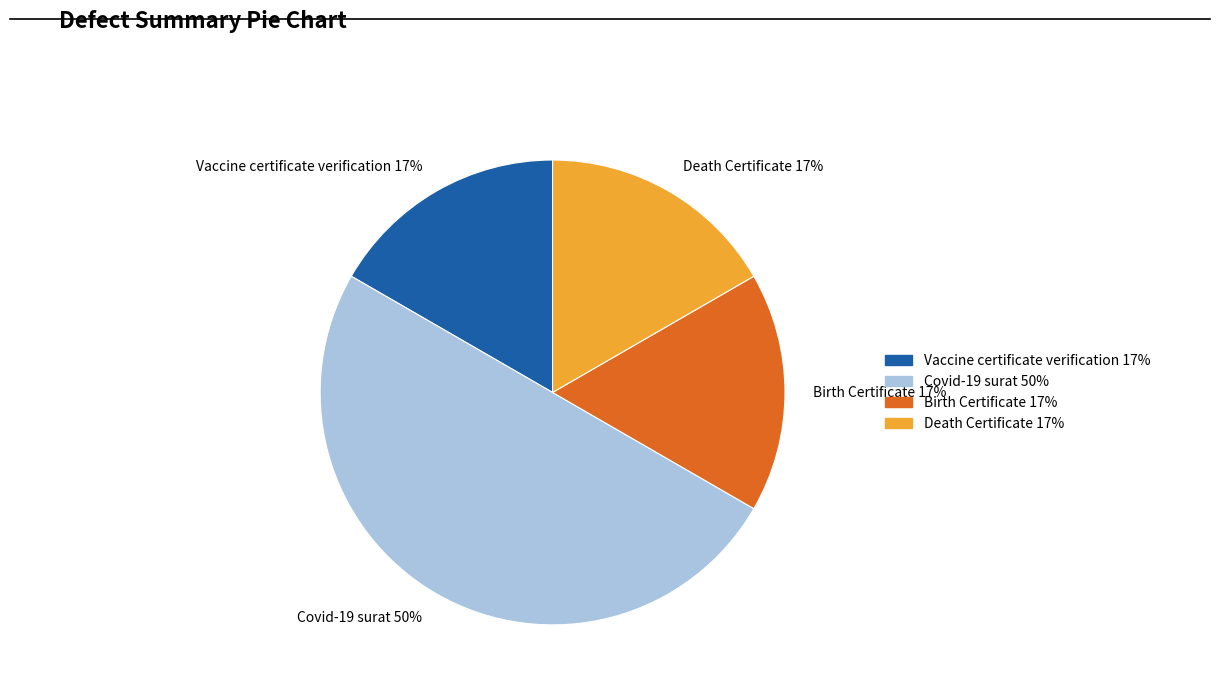

To the nearest percent, what percentage of the pie is Death Certificate 17%?

17%